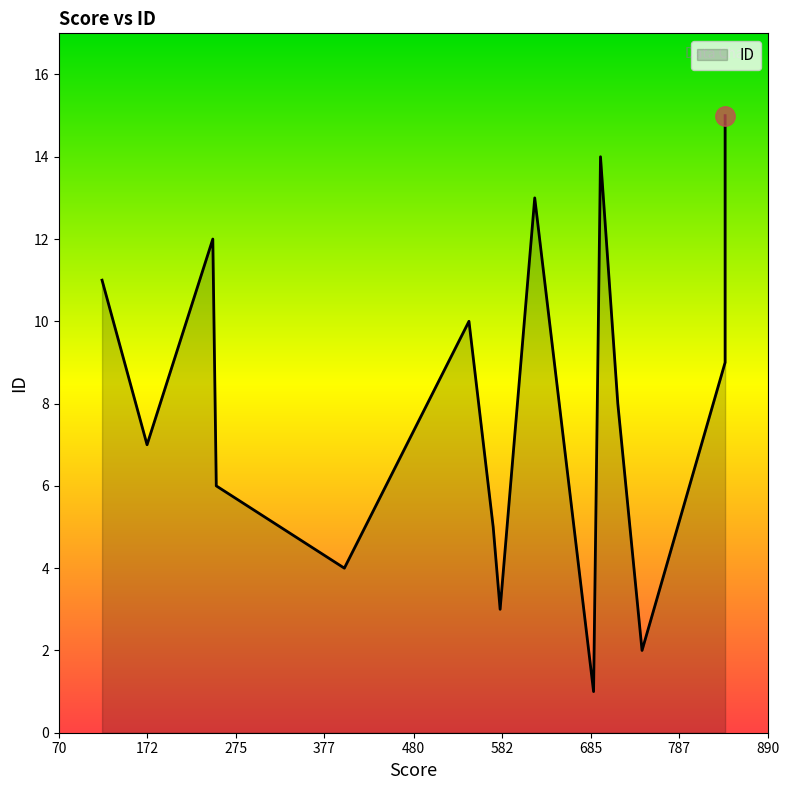

What is the smallest value displayed?

1